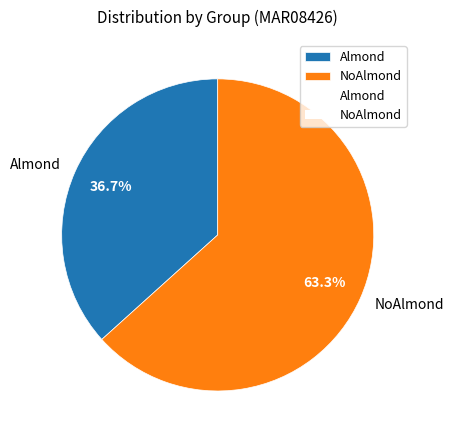

What is the ratio of the value at NoAlmond to the value at Almond?

1.7